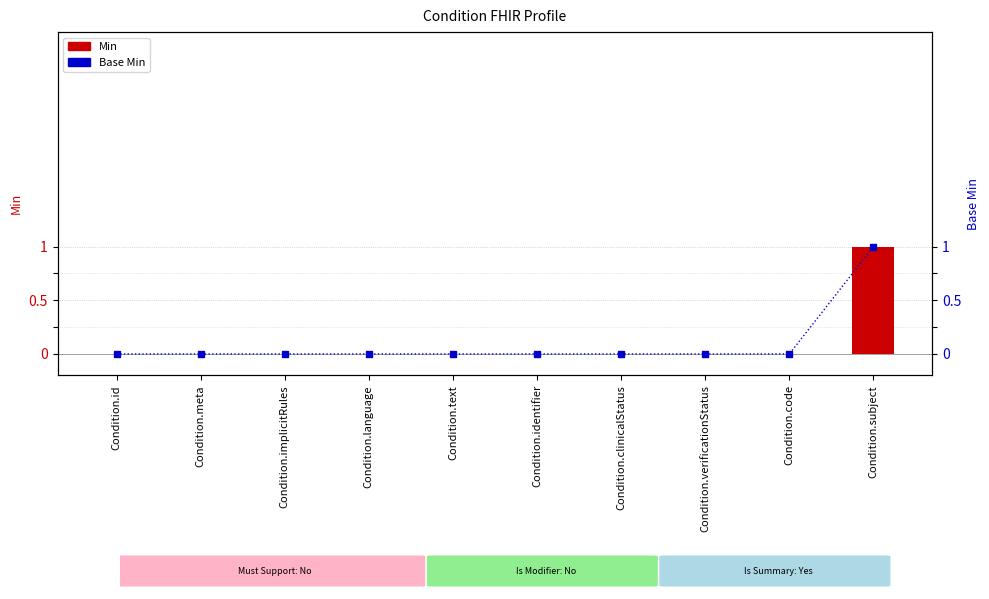

How many series are shown in this chart?

2